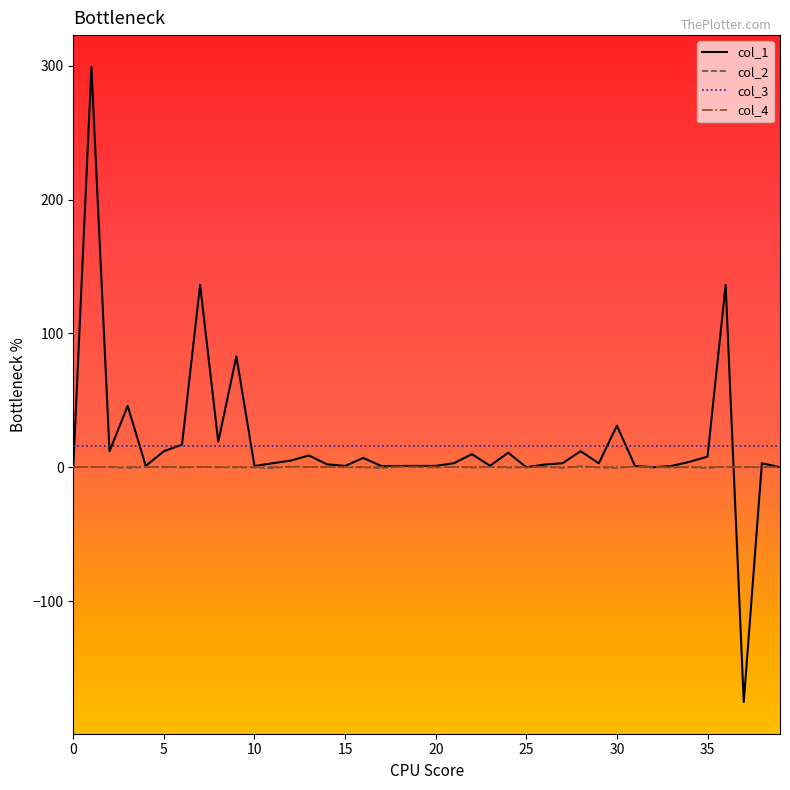

Is this an area chart (filled region under the line)?

No